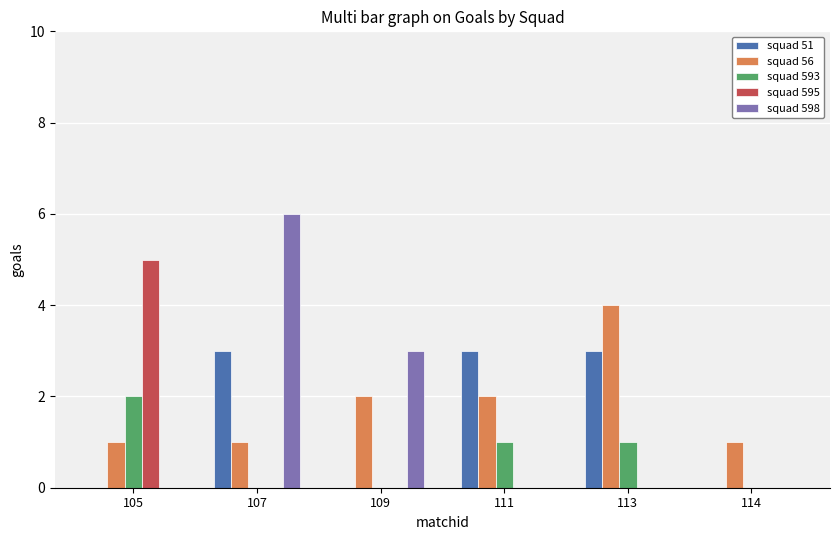

The squad 598 series shows 0 at 111. True or false?

True